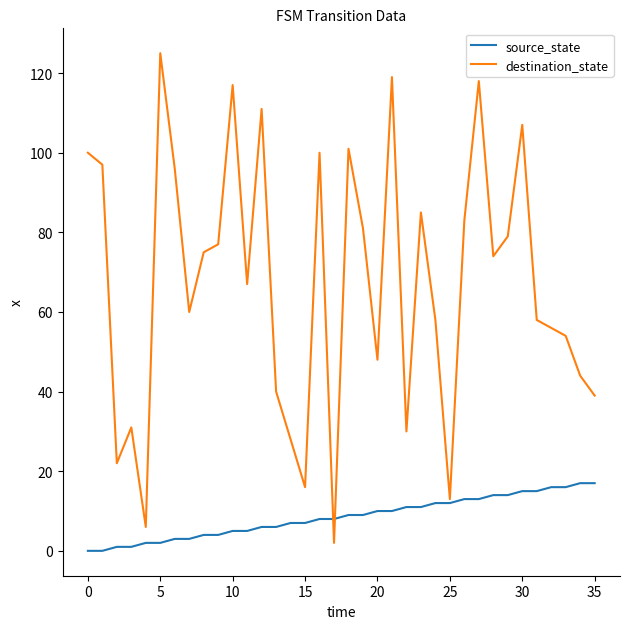

List the series in order of their overall mean, lowest first.

source_state, destination_state